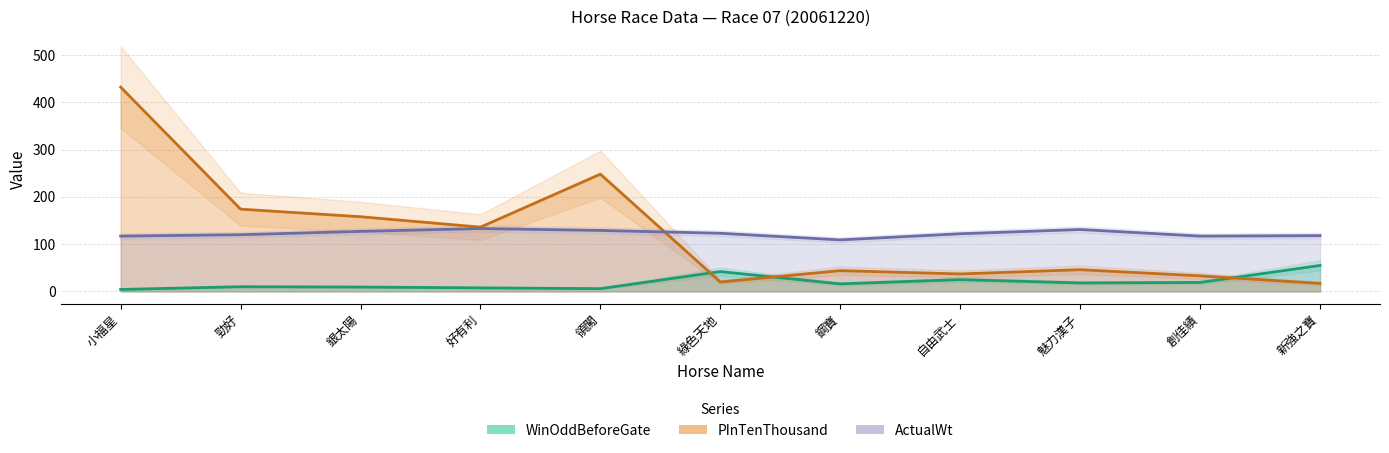

How many interior local peaks does the WinOddBeforeGate series have?

3